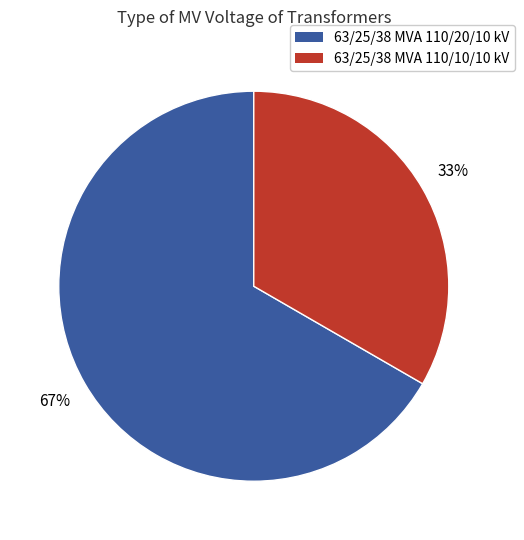

Is it true that 63/25/38 MVA 110/10/10 kV is 26% of the pie?

False